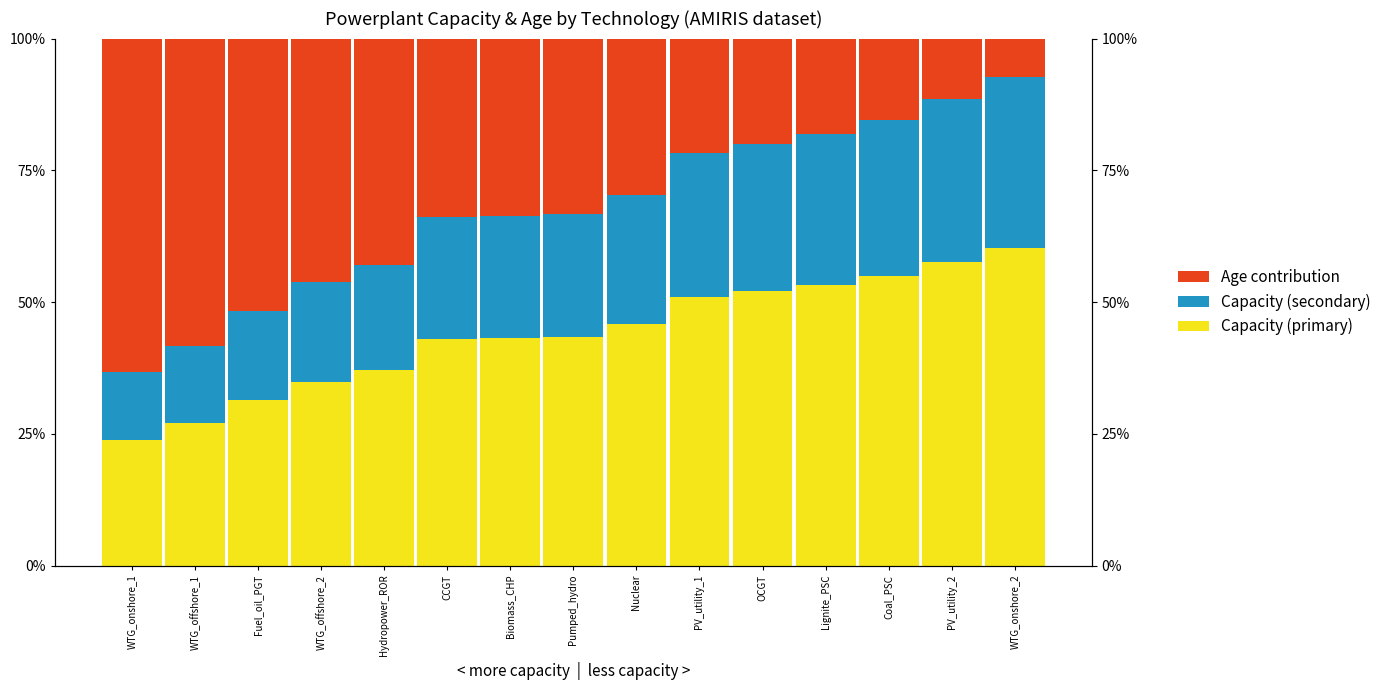

Does the chart contain any negative values?

No